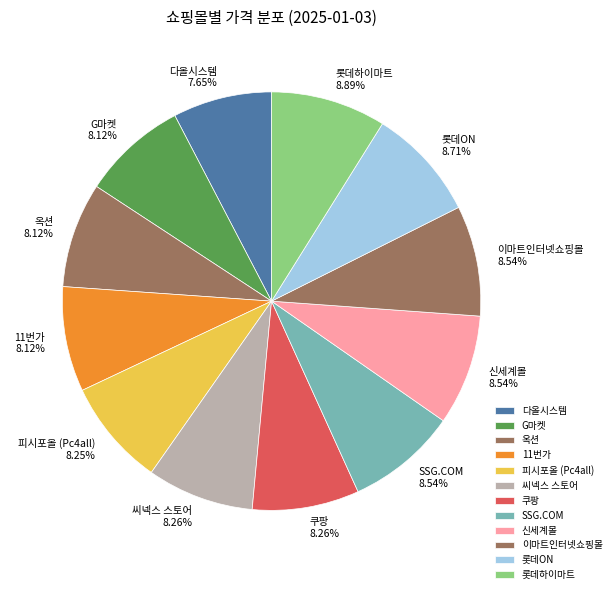

What is the ratio of the value at G마켓 to the value at 11번가?

1.0